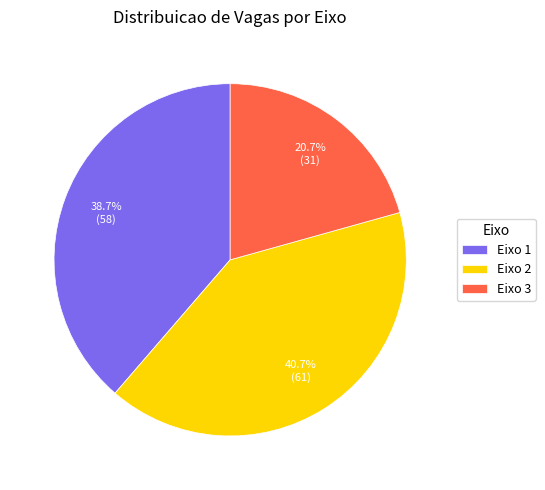

To the nearest percent, what percentage of the pie is Eixo 3?

21%